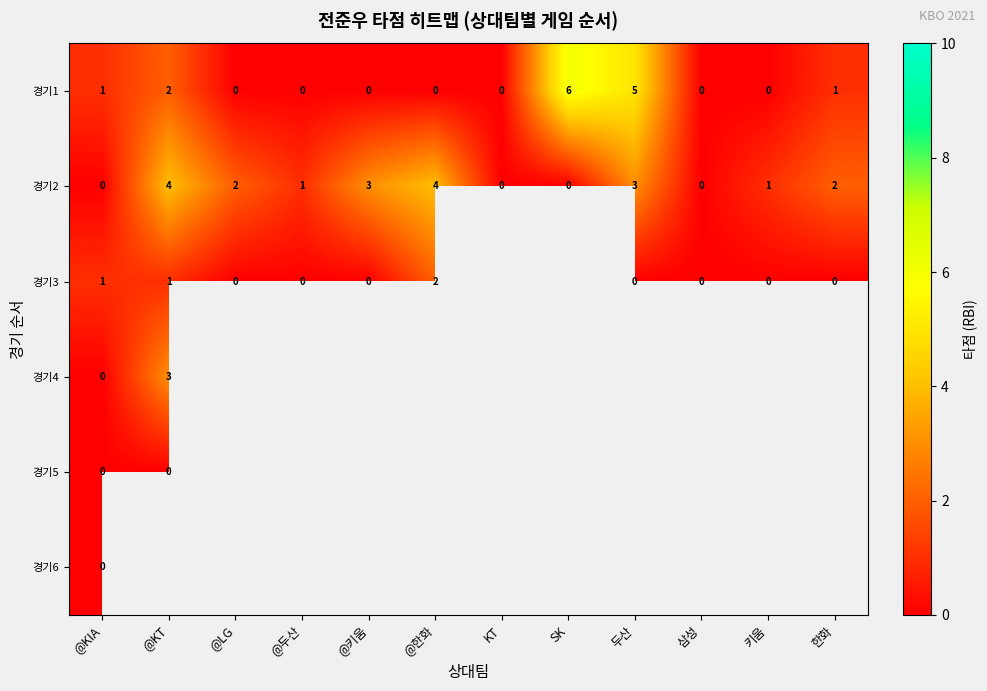

Is the value of 경기3 at 한화 greater than the value of 경기2 at @KT?

No